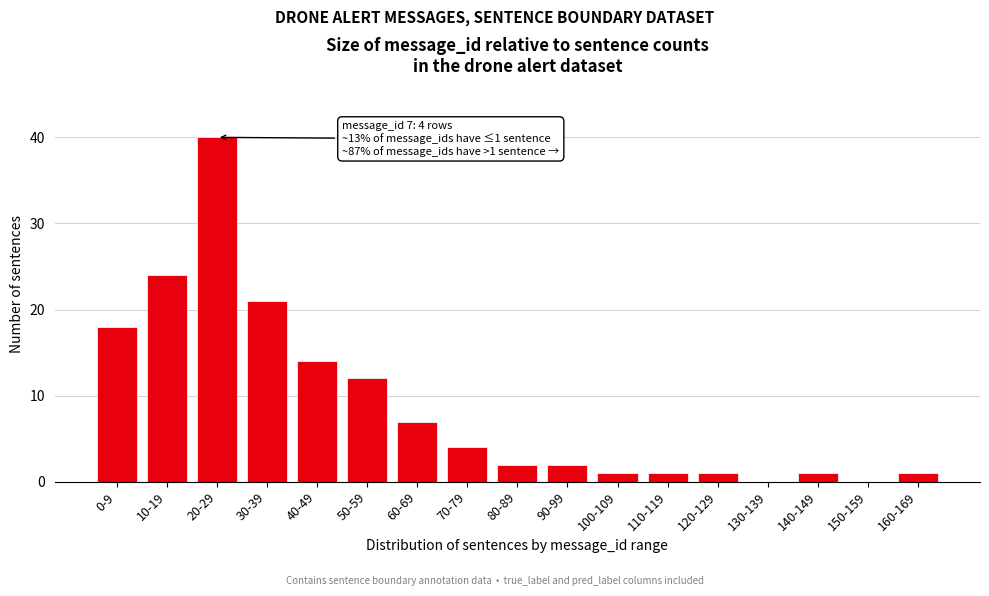

Reading right to left, list all the values displayed in this chart.

160-169=1	150-159=0	140-149=1	130-139=0	120-129=1	110-119=1	100-109=1	90-99=2	80-89=2	70-79=4	60-69=7	50-59=12	40-49=14	30-39=21	20-29=40	10-19=24	0-9=18